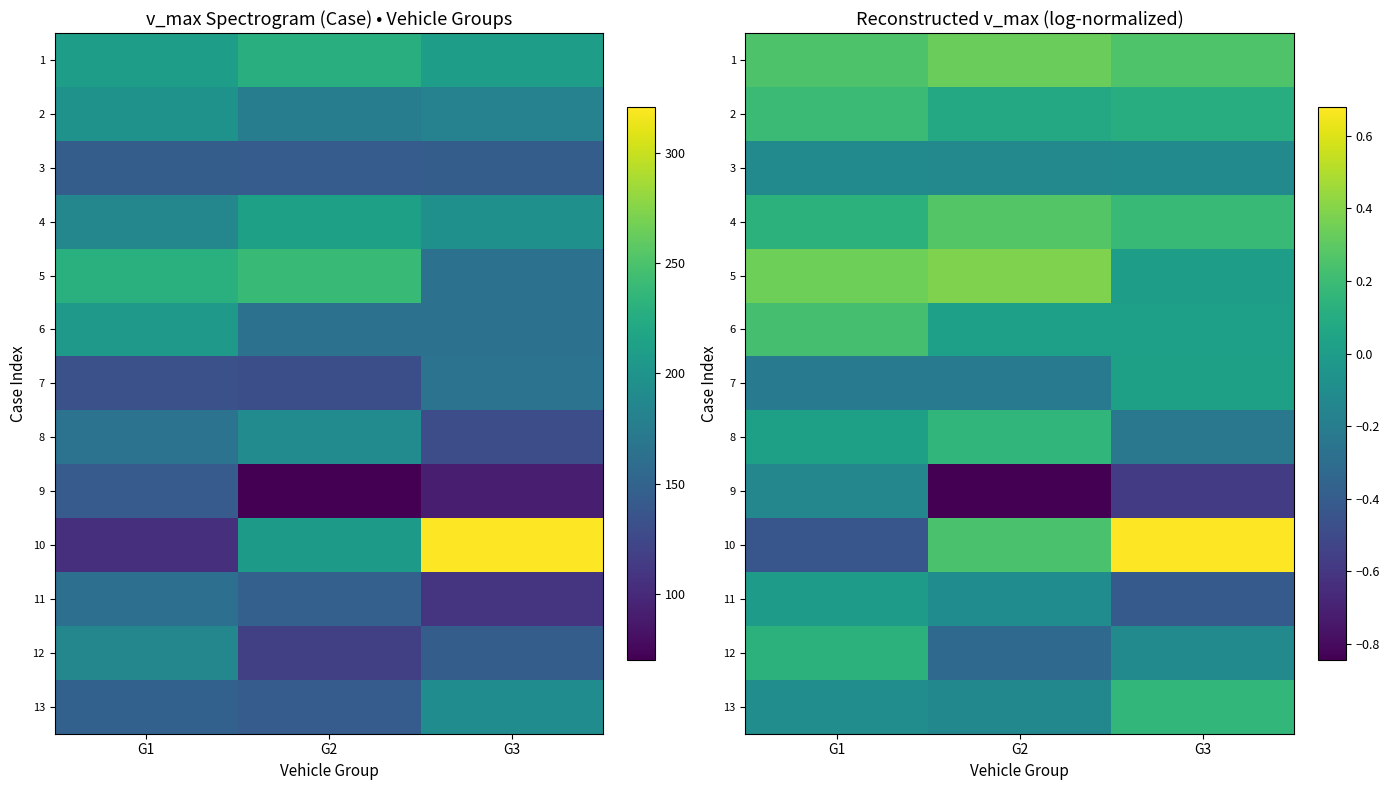

Rank the categories by 9 value from lowest to highest.

G2, G3, G1